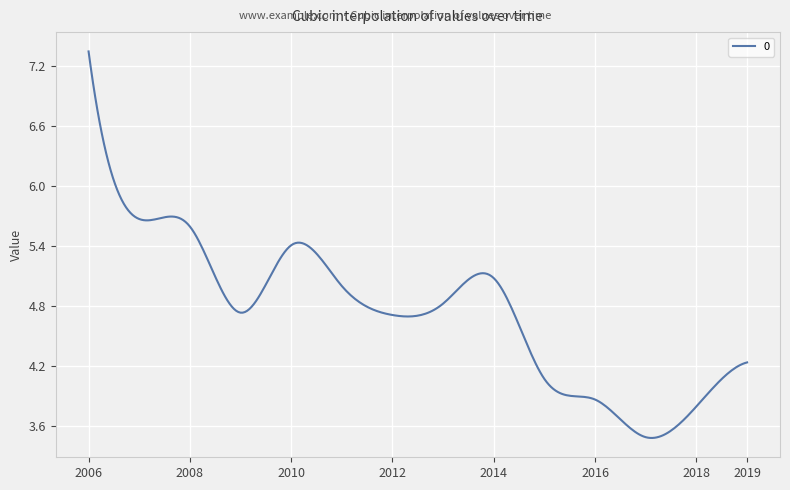

What is the minimum value shown in the chart?

3.5